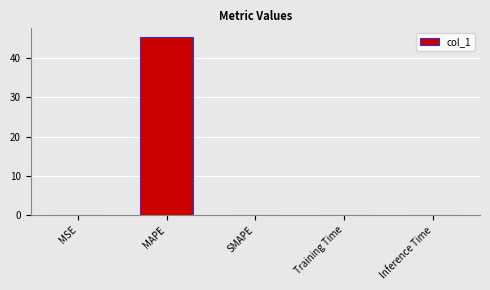

Count the number of data series in this chart.

1